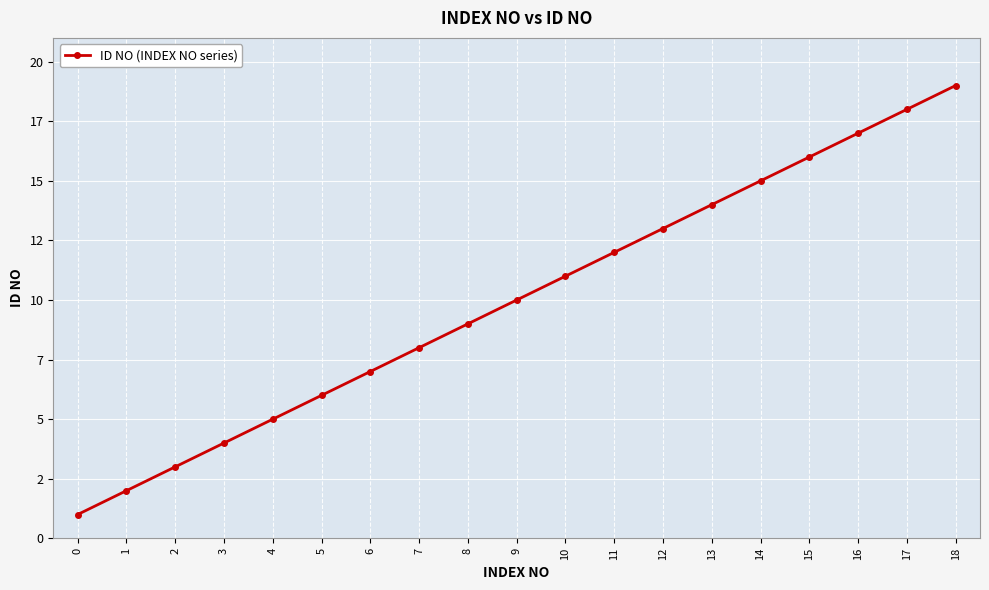

Reading left to right, transcribe all the data shown in this chart.

1	2	3	4	5	6	7	8	9	10	11	12	13	14	15	16	17	18	19